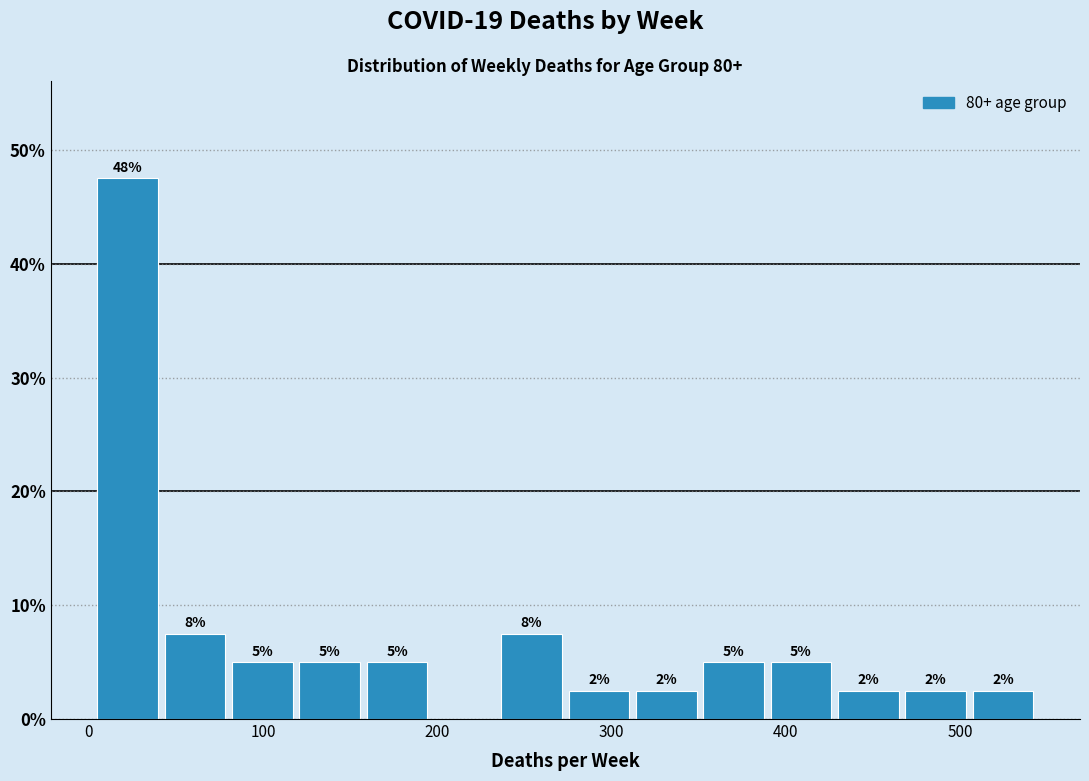

Around what value on the x-axis is the tallest bar? Give the approximate position of its centre, as read against the axis.

20